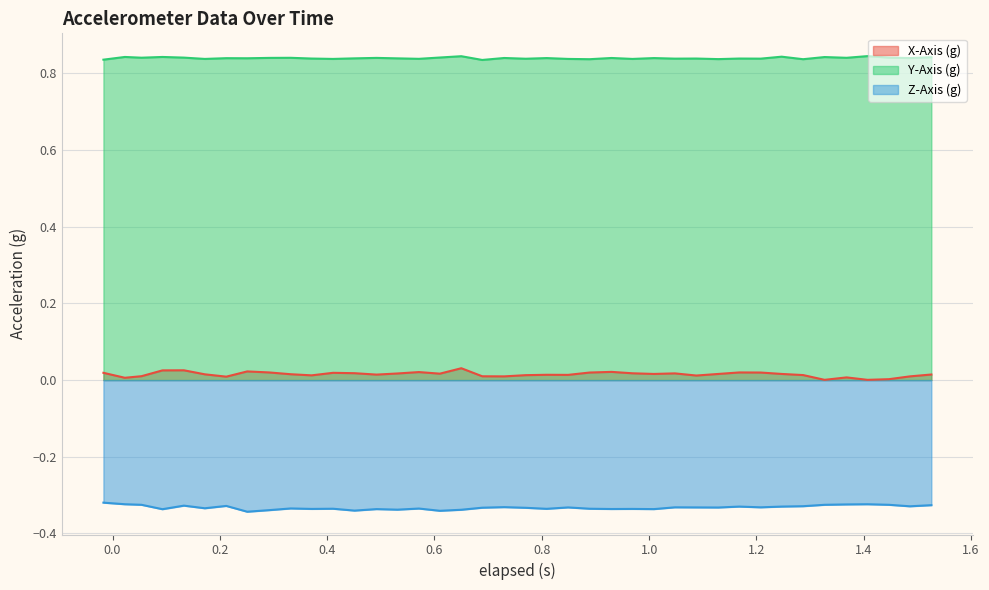

True or false: X-Axis (g) and Y-Axis (g) cross at least once.

False